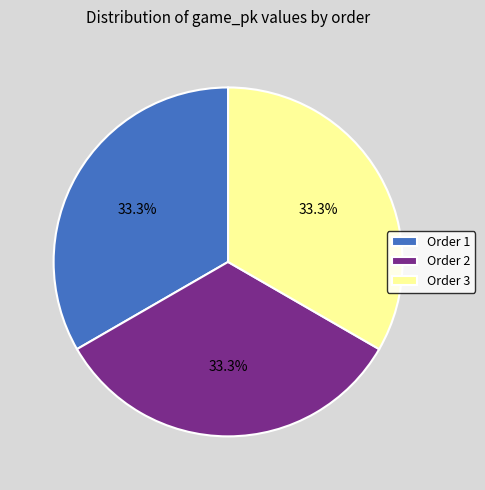

Is the sum of Order 1 and Order 2 greater than half?

Yes